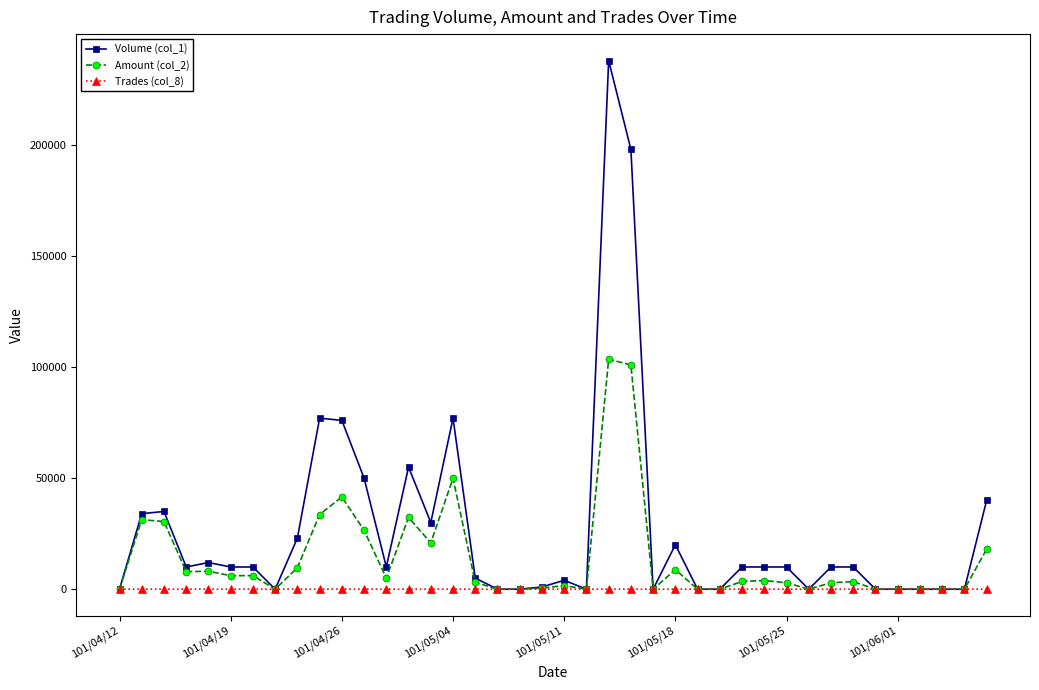

True or false: Amount (col_2) has more than 2 interior local peaks.

True